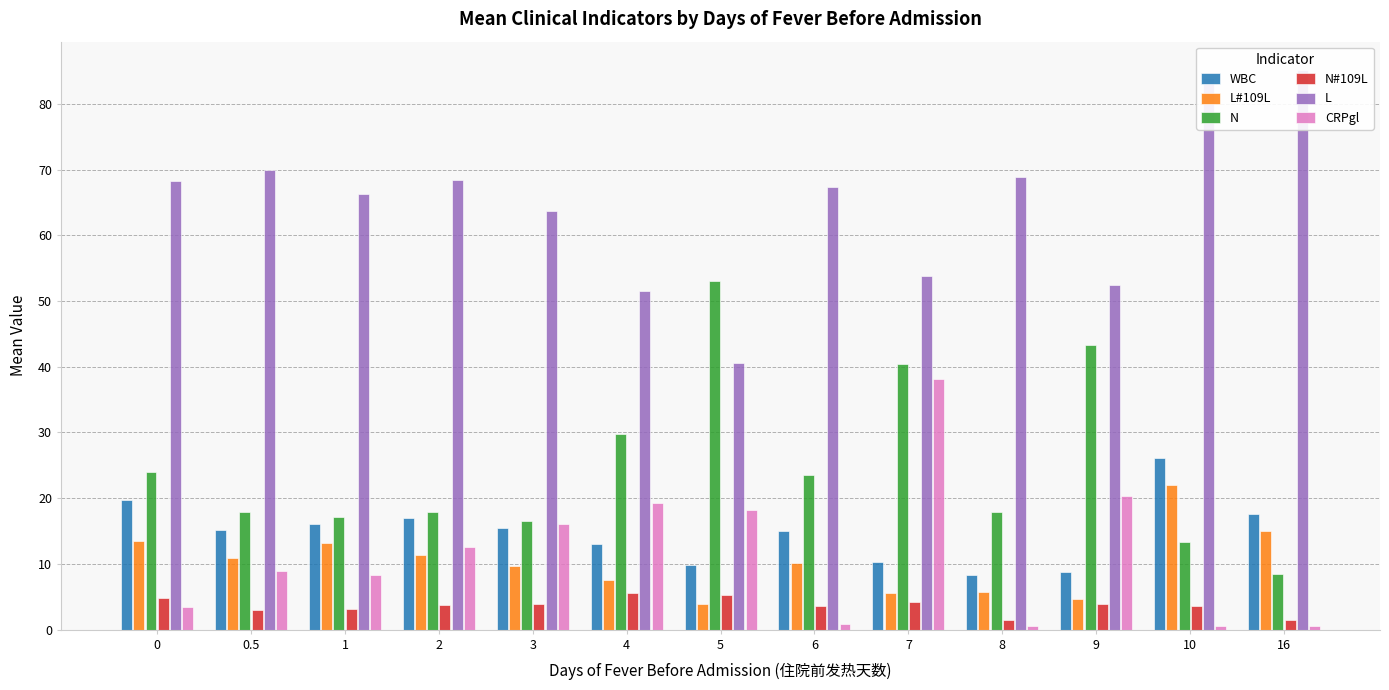

What is the approximate value of WBC at 16?

17.7